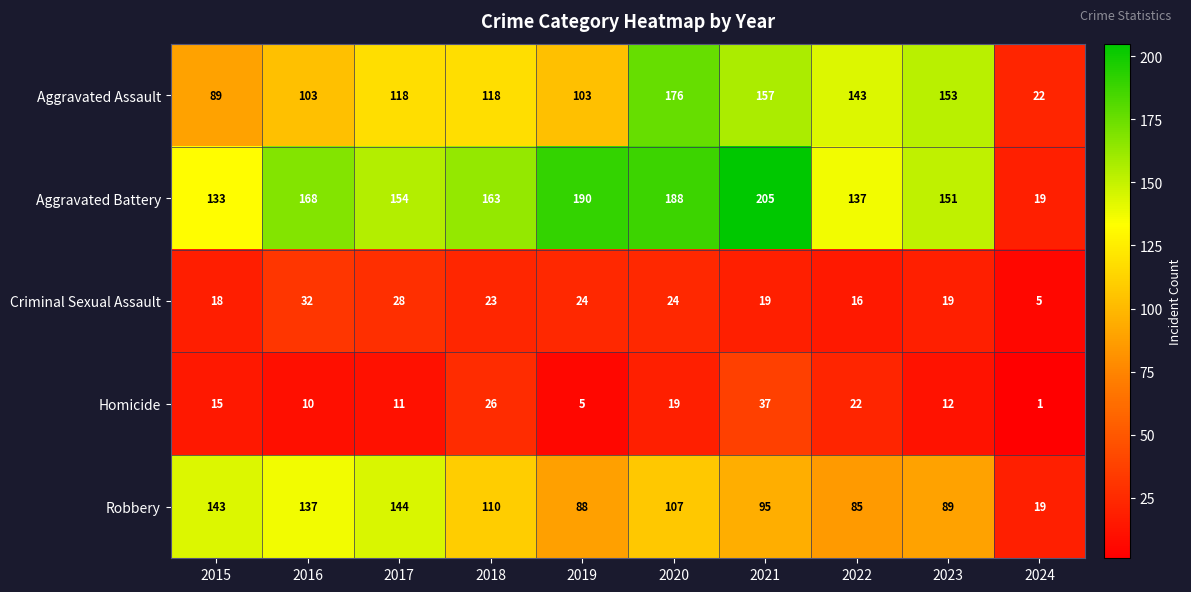

Count the number of categories in the chart.

10